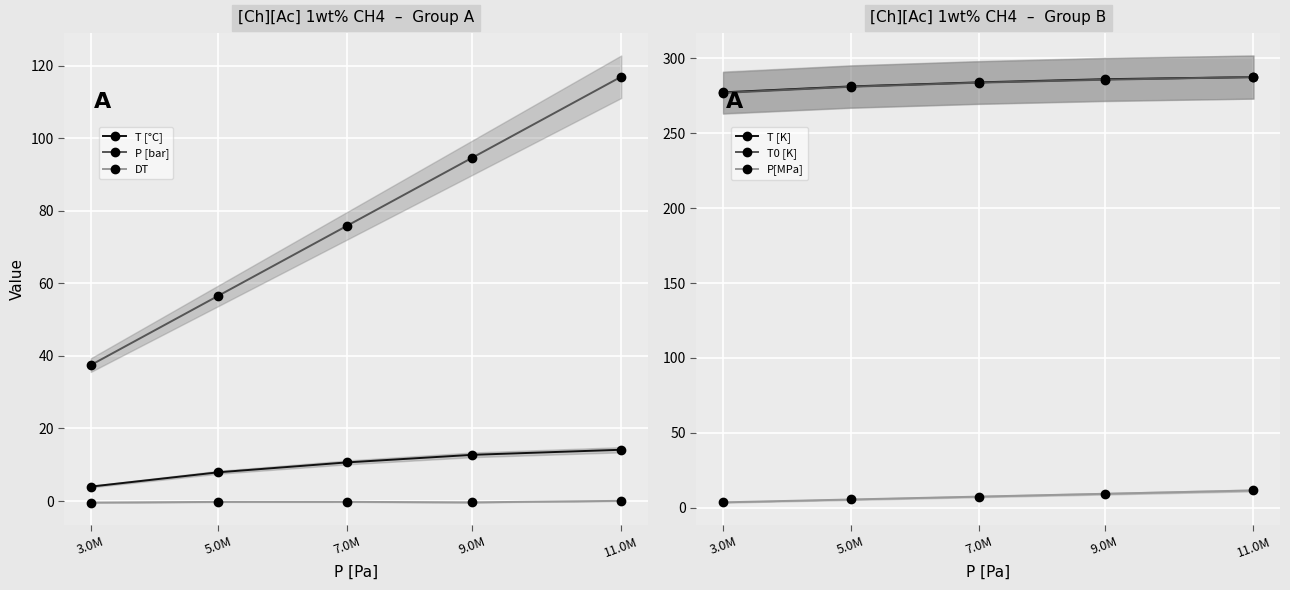

True or false: T [K] and DT cross at least once.

False